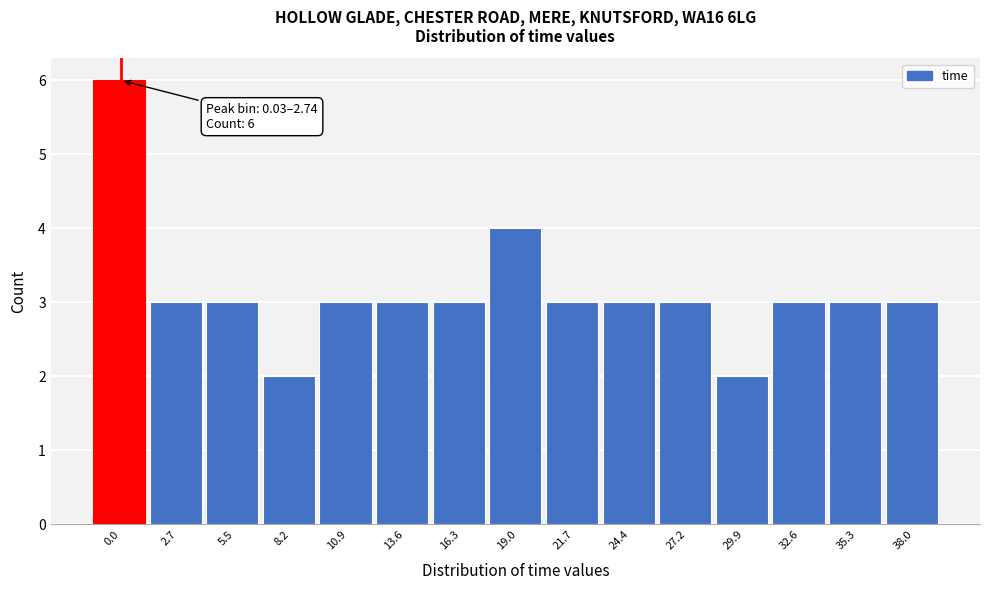

Reading left to right, list all the values displayed in this chart.

0.0=6	2.7=3	5.5=3	8.2=2	10.9=3	13.6=3	16.3=3	19.0=4	21.7=3	24.4=3	27.2=3	29.9=2	32.6=3	35.3=3	38.0=3